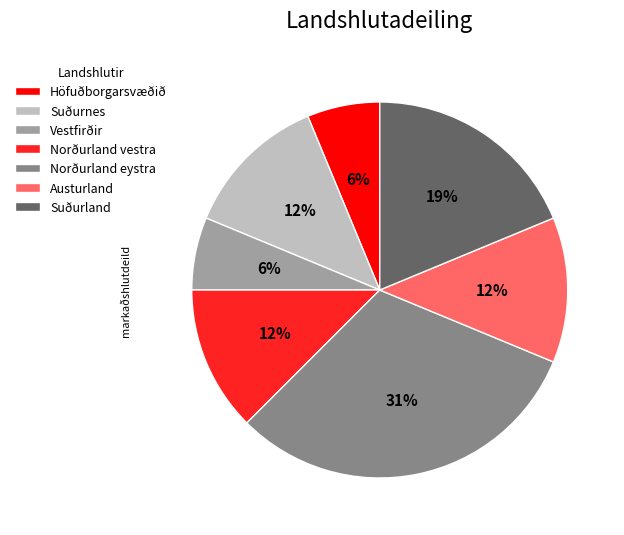

To the nearest percent, what portion does Vestfirðir represent?

6%